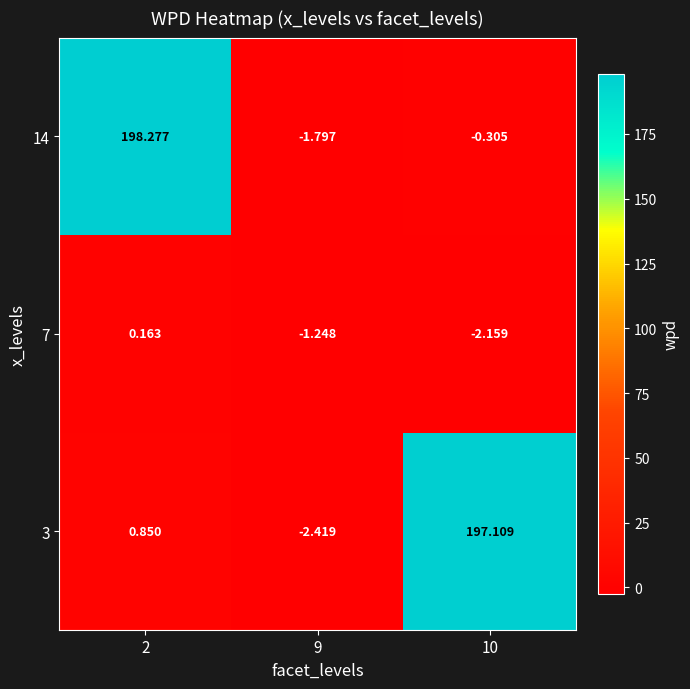

Is the value of 14 at 10 greater than the value of 7 at 9?

Yes